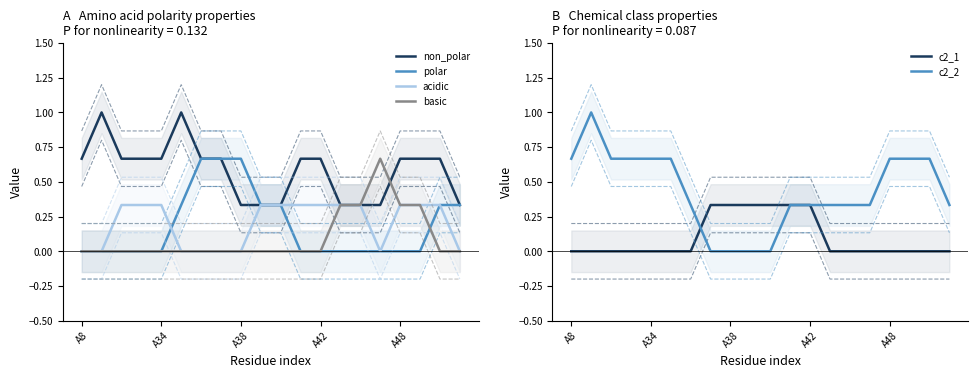

The polar series shows 0.4 at 14. True or false?

False